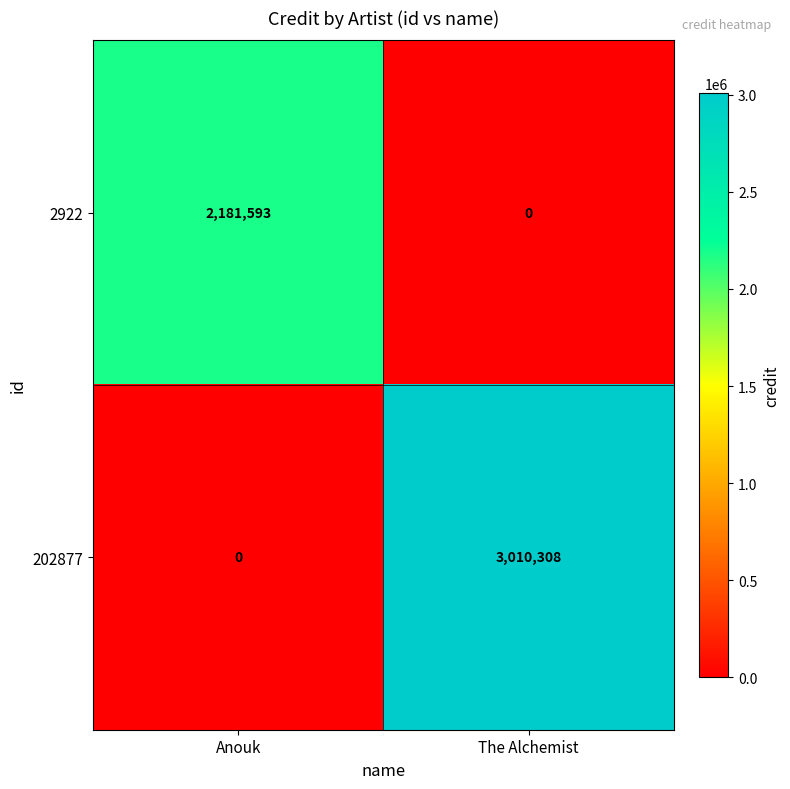

Which series has the largest total across all categories?

202877